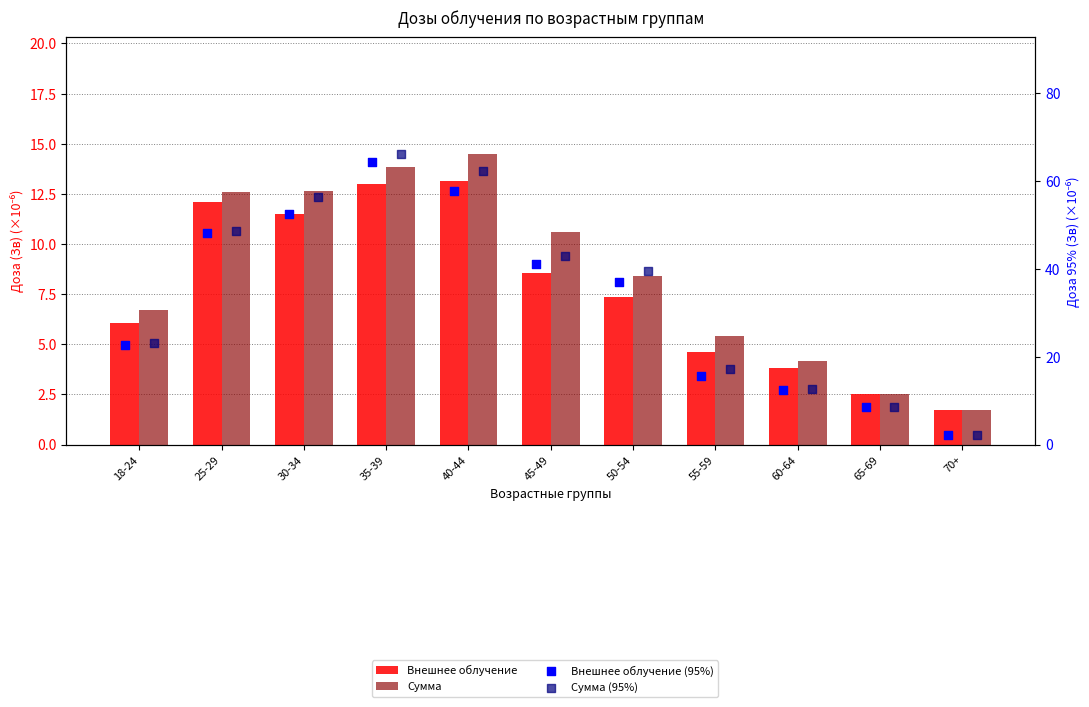

Which series contains the lowest Y value?

Внешнее облучение